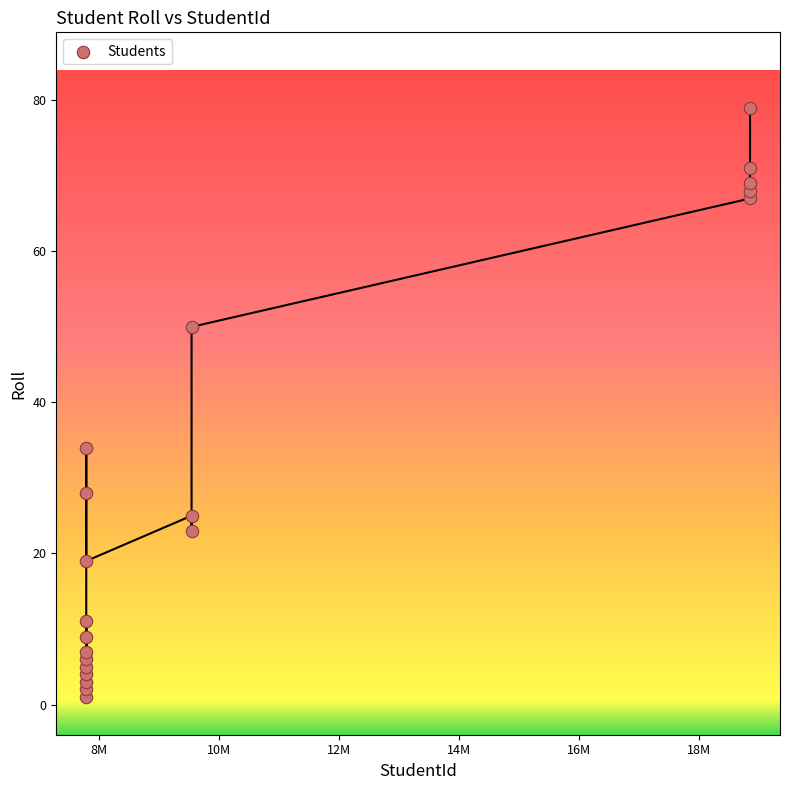

What Y value in the scatter plot is closest to 40?

34